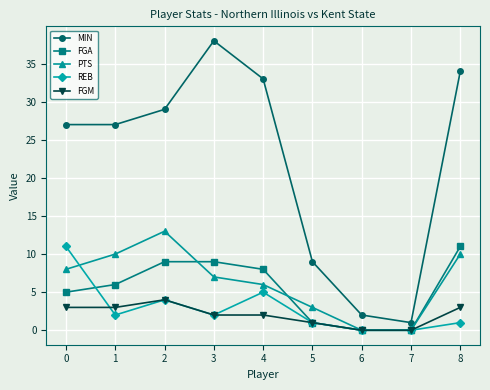

The PTS series shows 3 at 1. True or false?

False